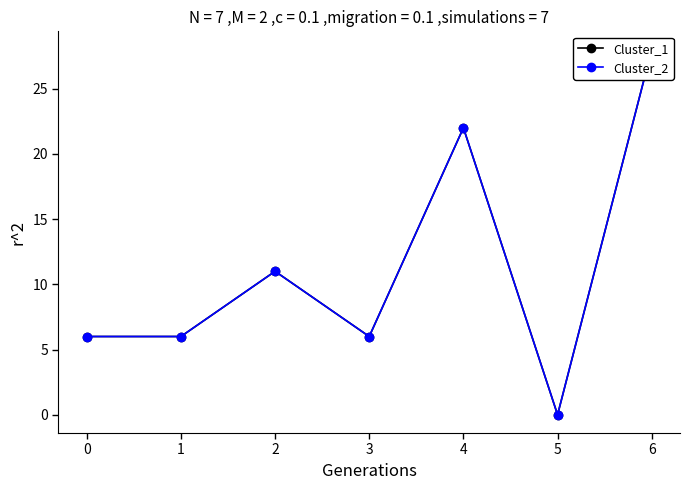

At which category does Cluster_1 reach its first local peak?

2